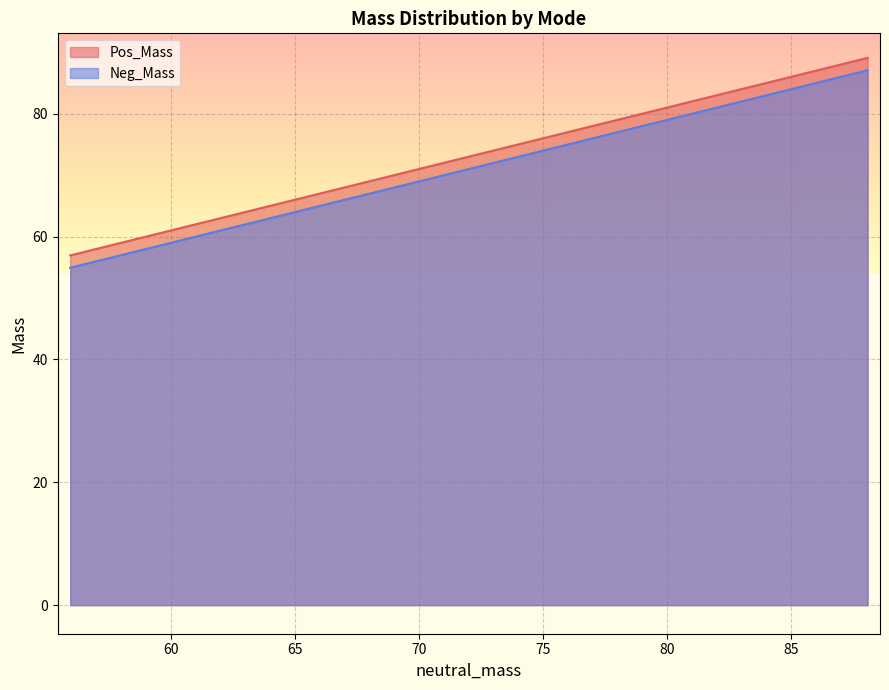

What are all the series names shown in the legend?

Pos_Mass, Neg_Mass